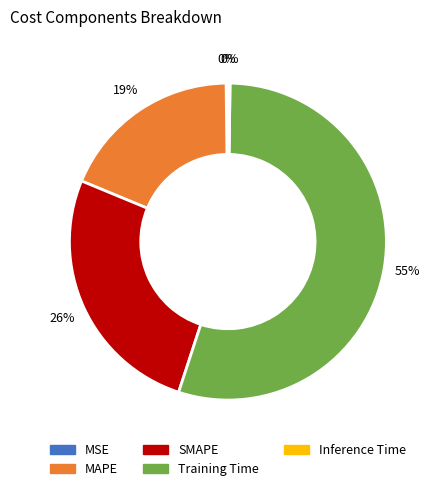

True or false: SMAPE accounts for 26% of the total.

True